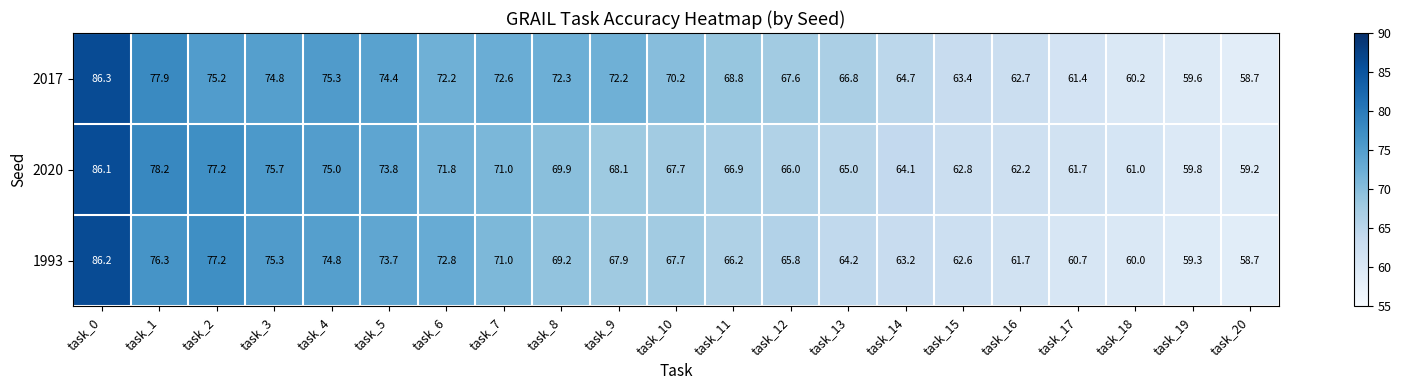

Which series has the largest range (max minus min)?

2017